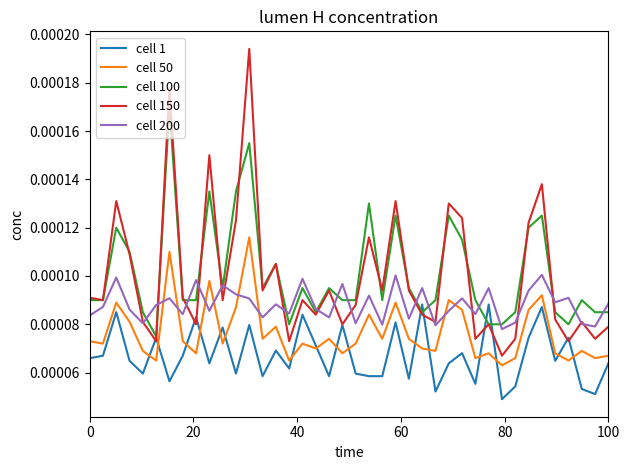

Which series has the largest range (max minus min)?

cell 150